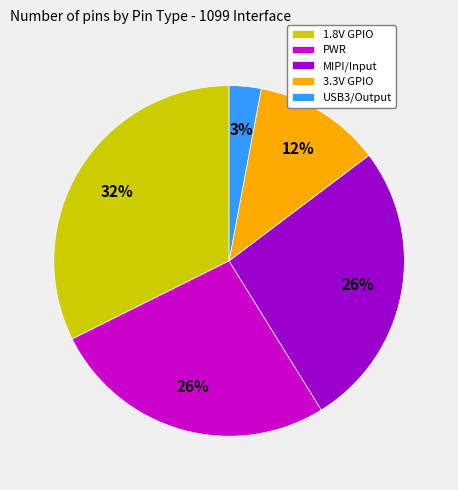

What percentage is the PWR slice, to the nearest percent?

26%